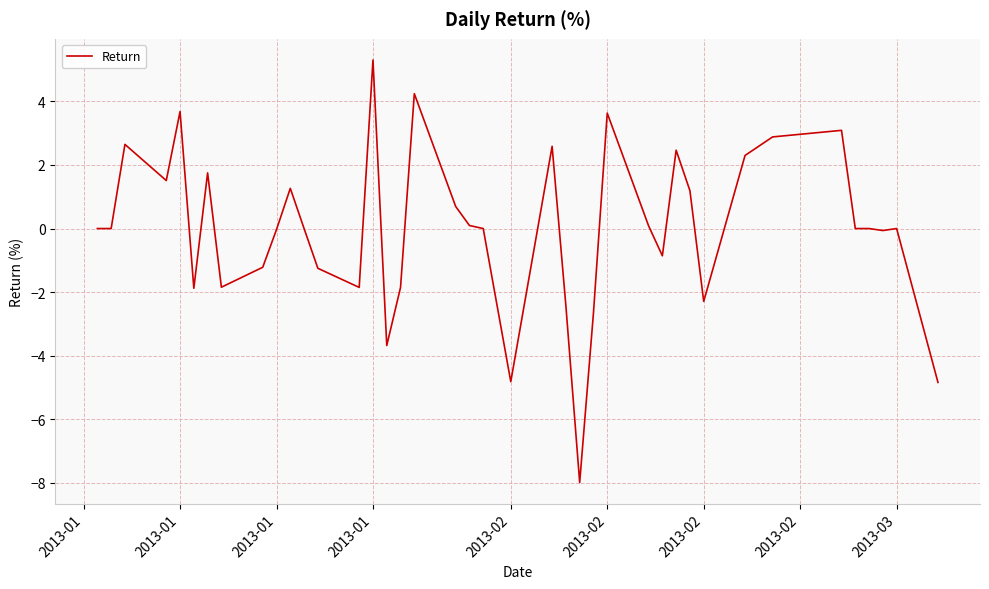

What is the minimum value shown in the chart?

-8.0